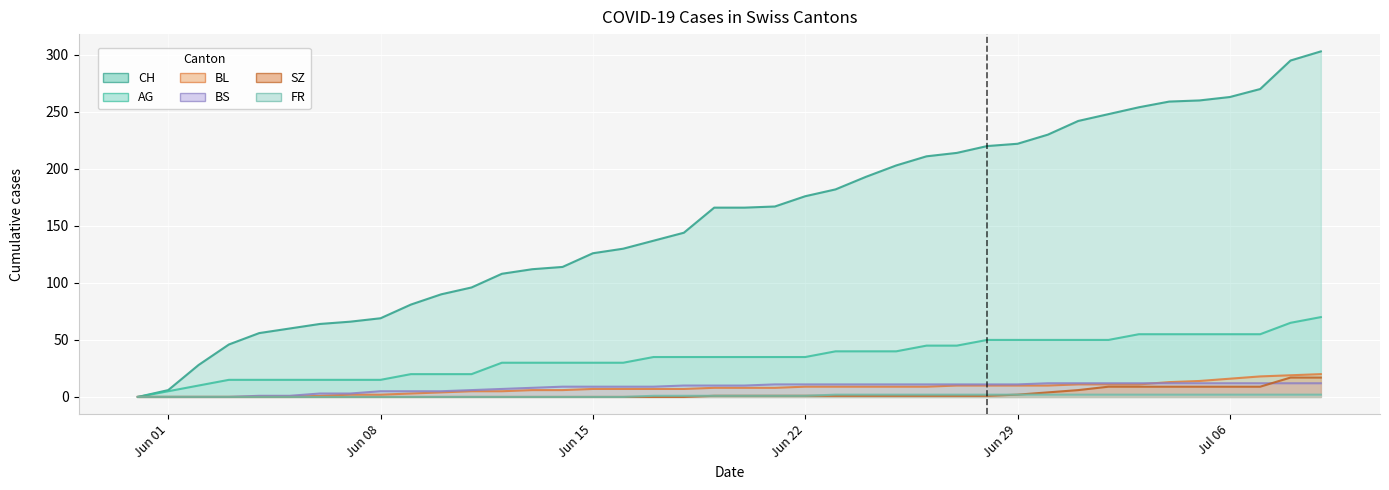

What are all the series names shown in the legend?

CH, AG, BL, BS, SZ, FR